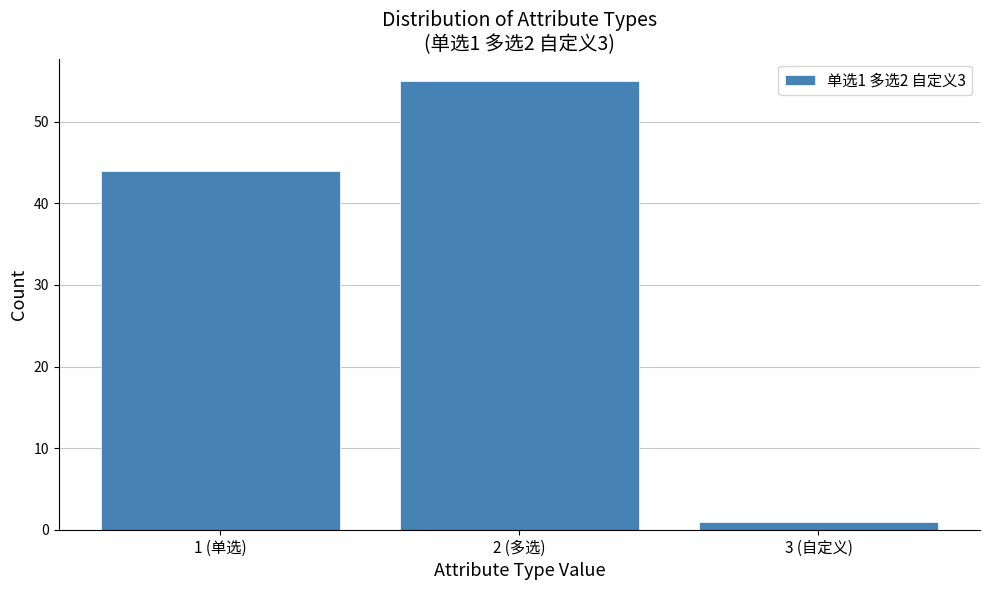

Reading left to right, what are all the values shown in this chart?

1 (单选)=44	2 (多选)=55	3 (自定义)=1